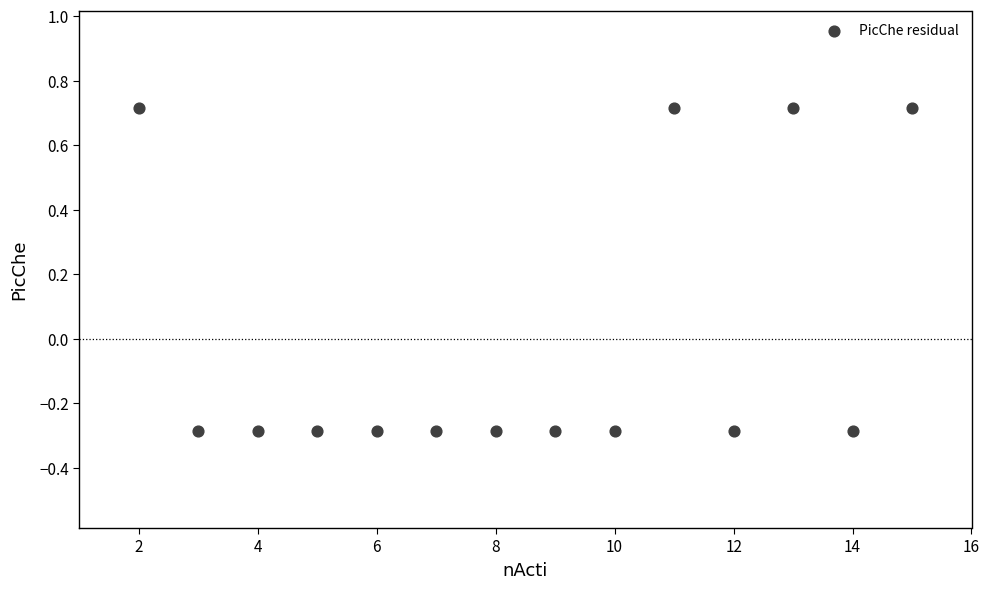

What is the range of Y values (max minus min)?

1.0